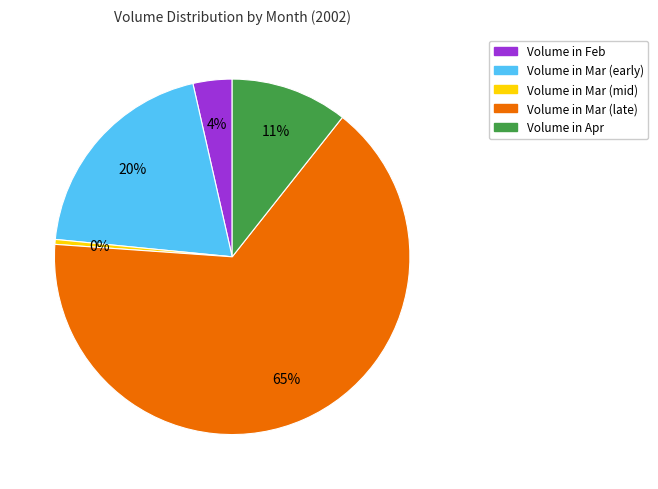

Does any single category account for the majority?

Yes